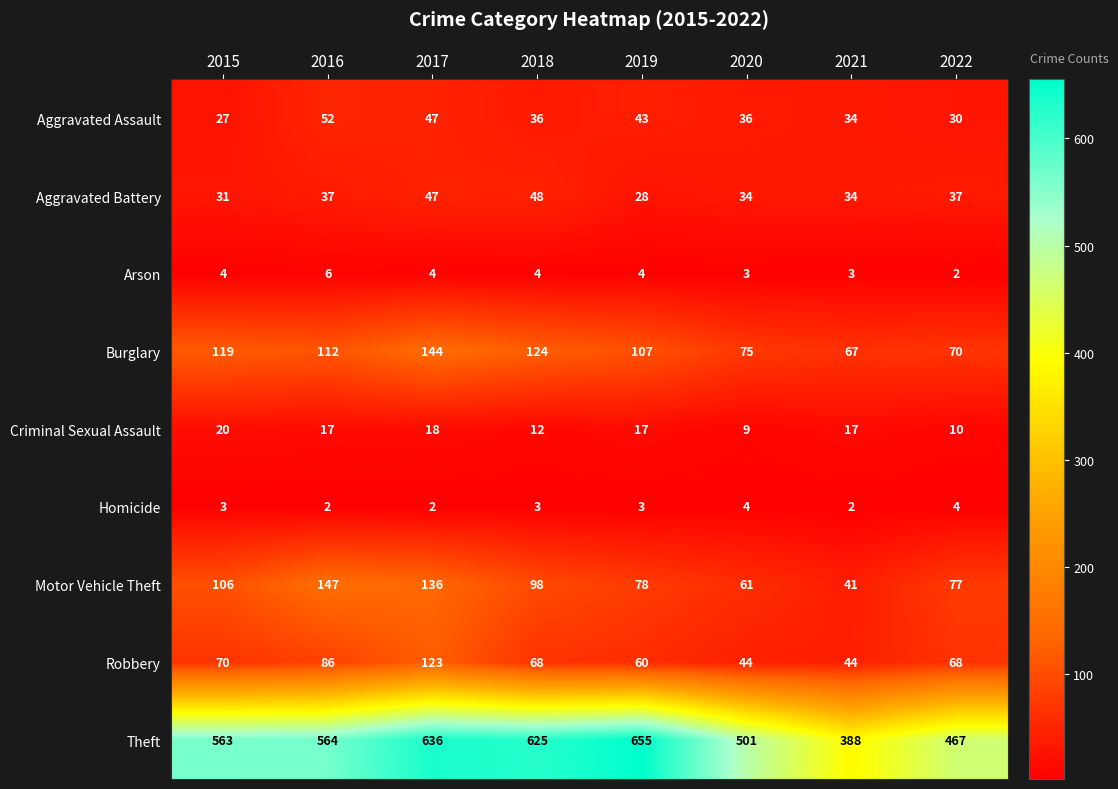

At 2018, list the series in order from largest to smallest.

Theft, Burglary, Motor Vehicle Theft, Robbery, Aggravated Battery, Aggravated Assault, Criminal Sexual Assault, Arson, Homicide